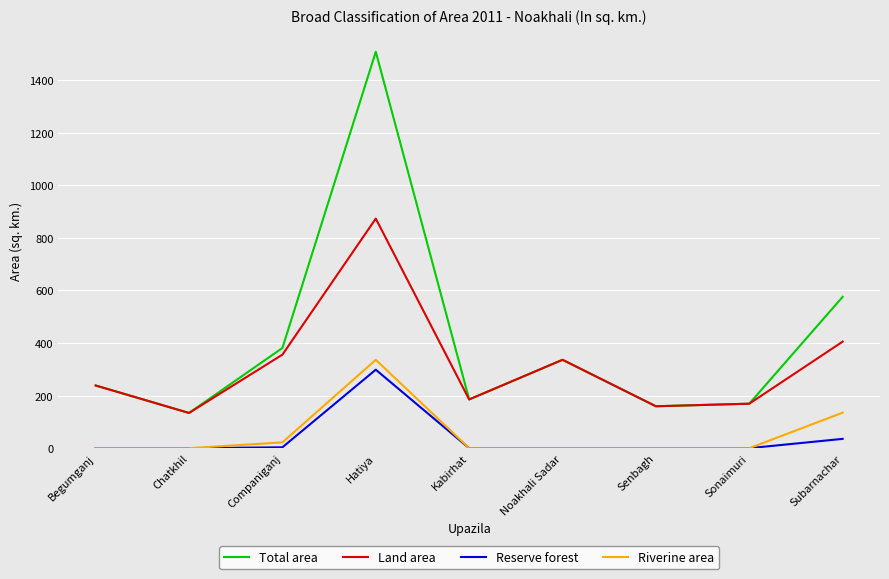

Which label corresponds to the largest value in the chart?

Hatiya